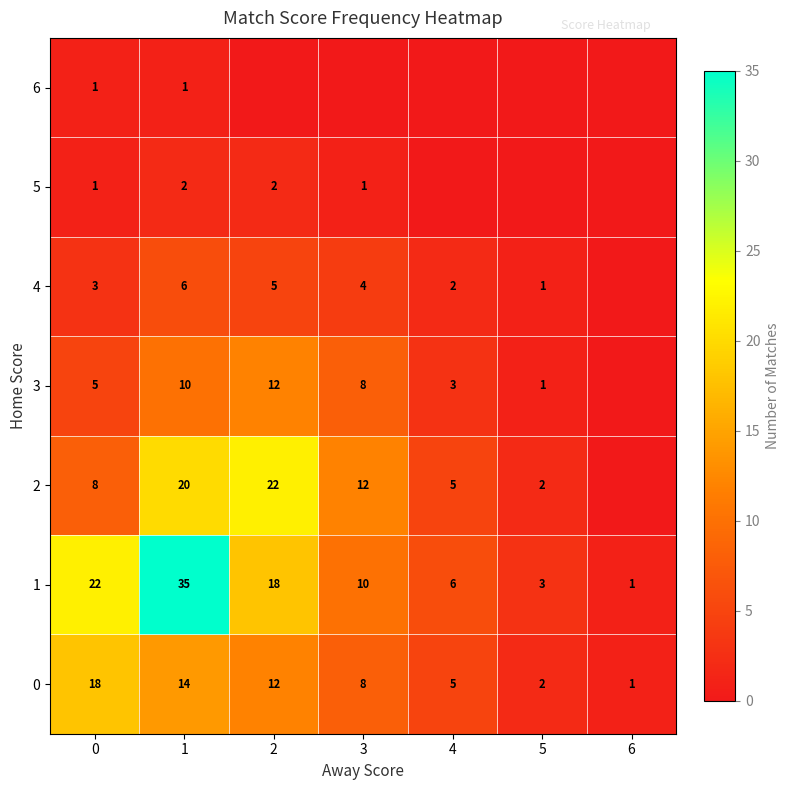

What is the highest value of the 0 series?

18